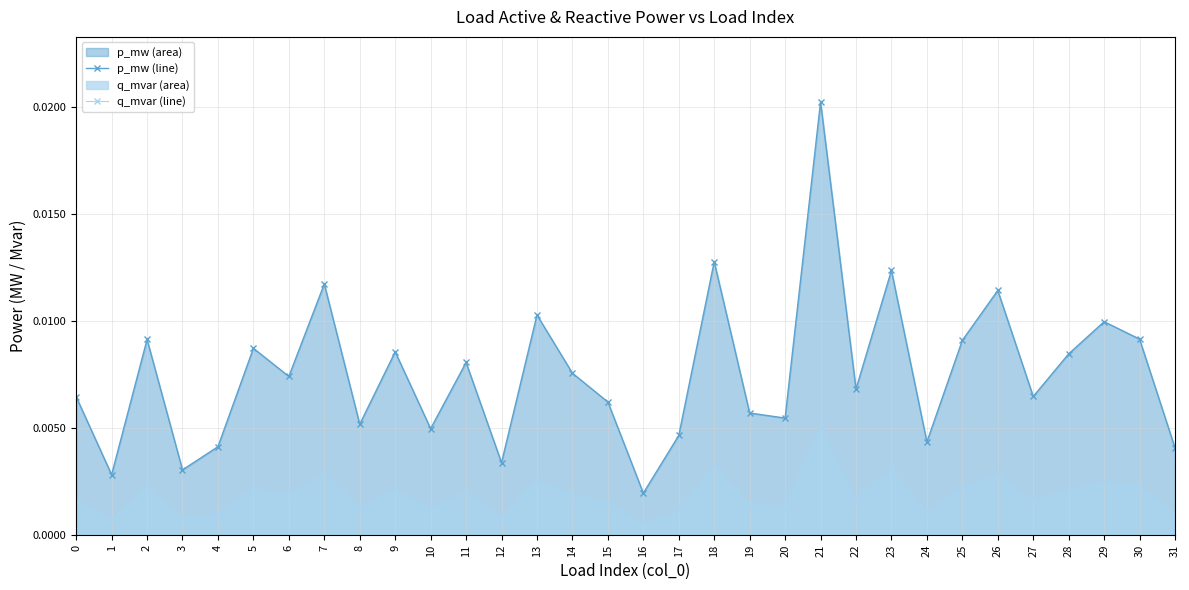

Between 12 and 31, which series saw the biggest shift?

p_mw line